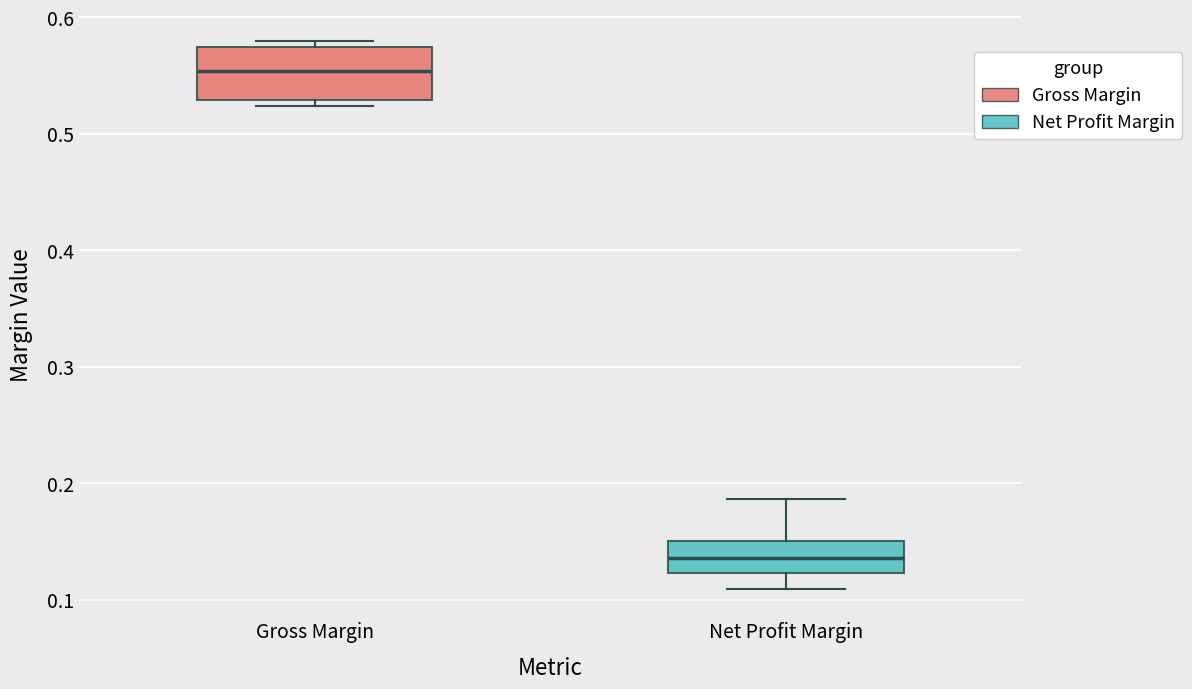

Which box's median line is the highest?

Gross Margin